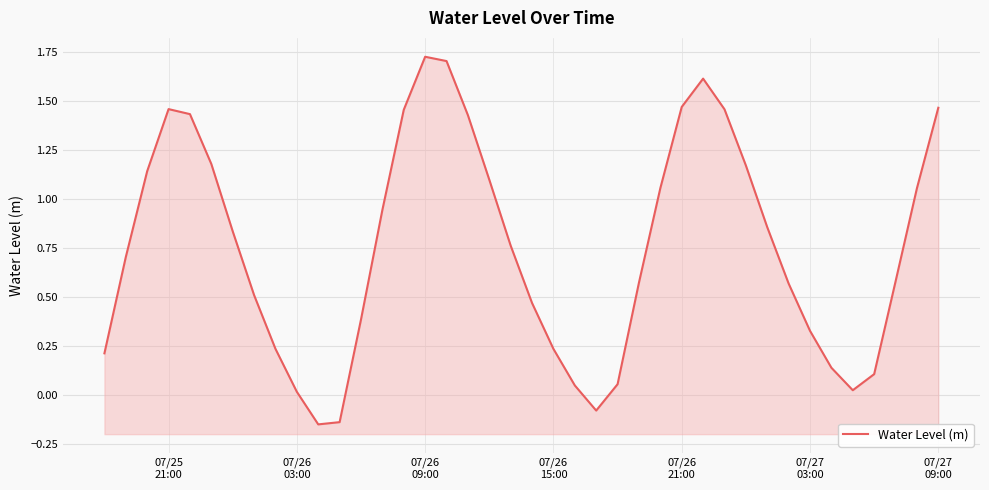

How many values are below 0?

3